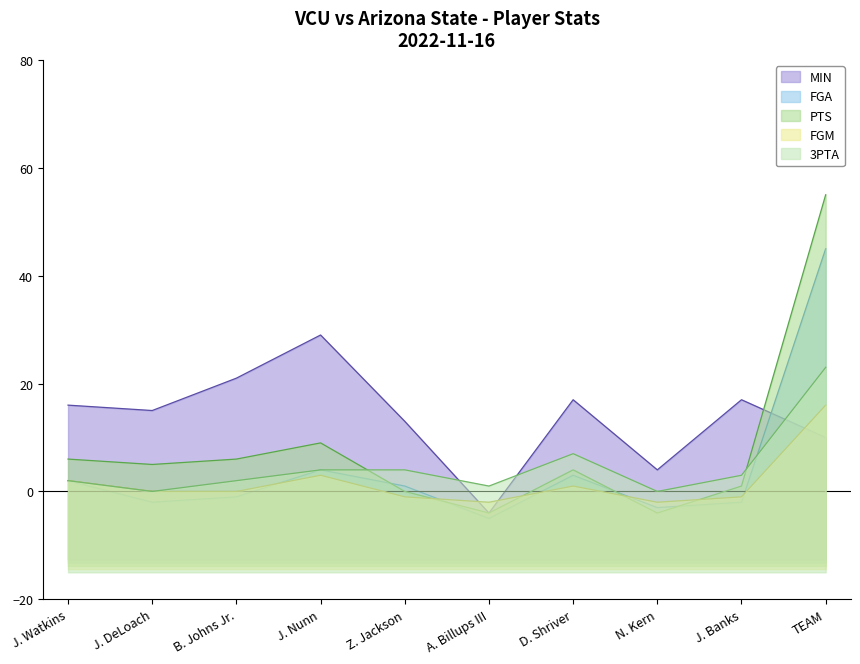

Which series has the largest total across all categories?

MIN